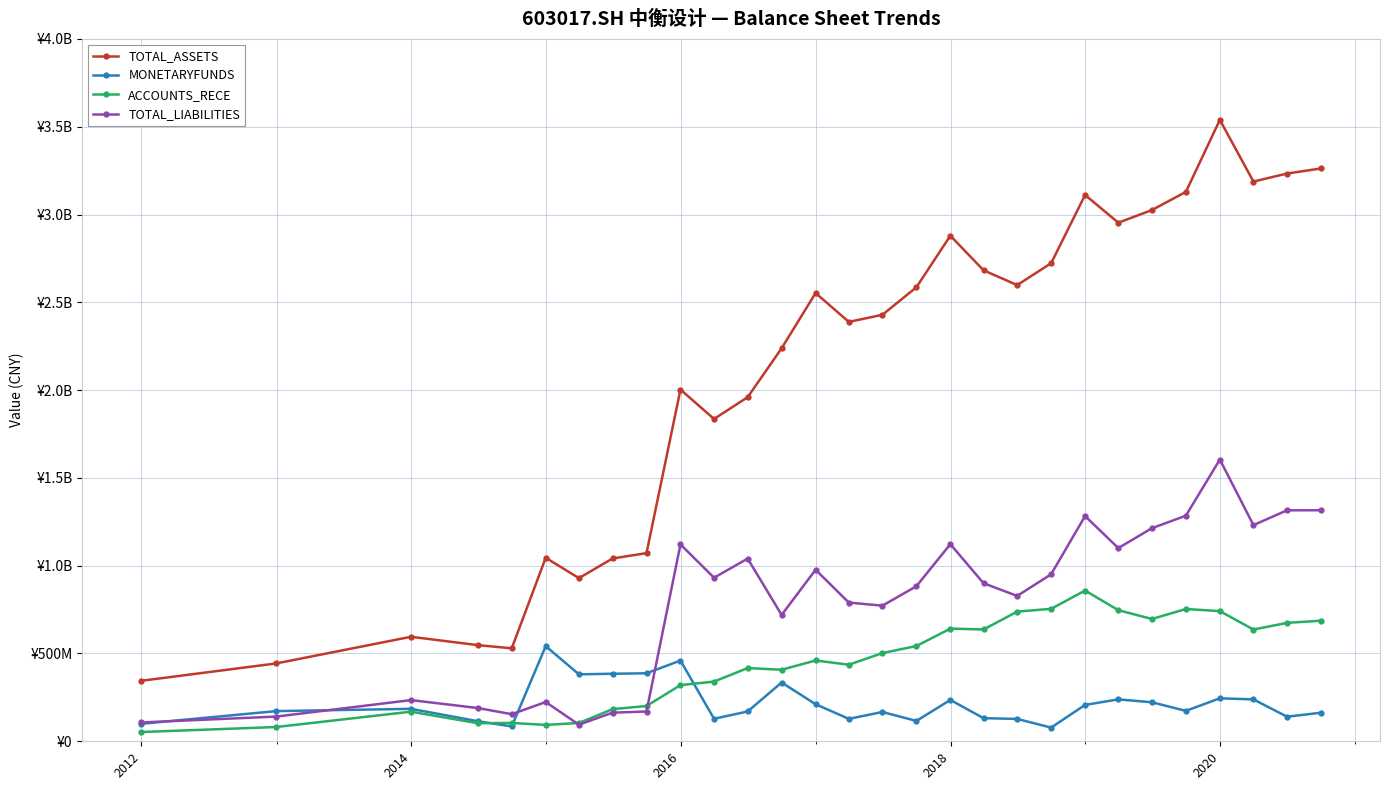

Does the chart have visible grid lines?

Yes